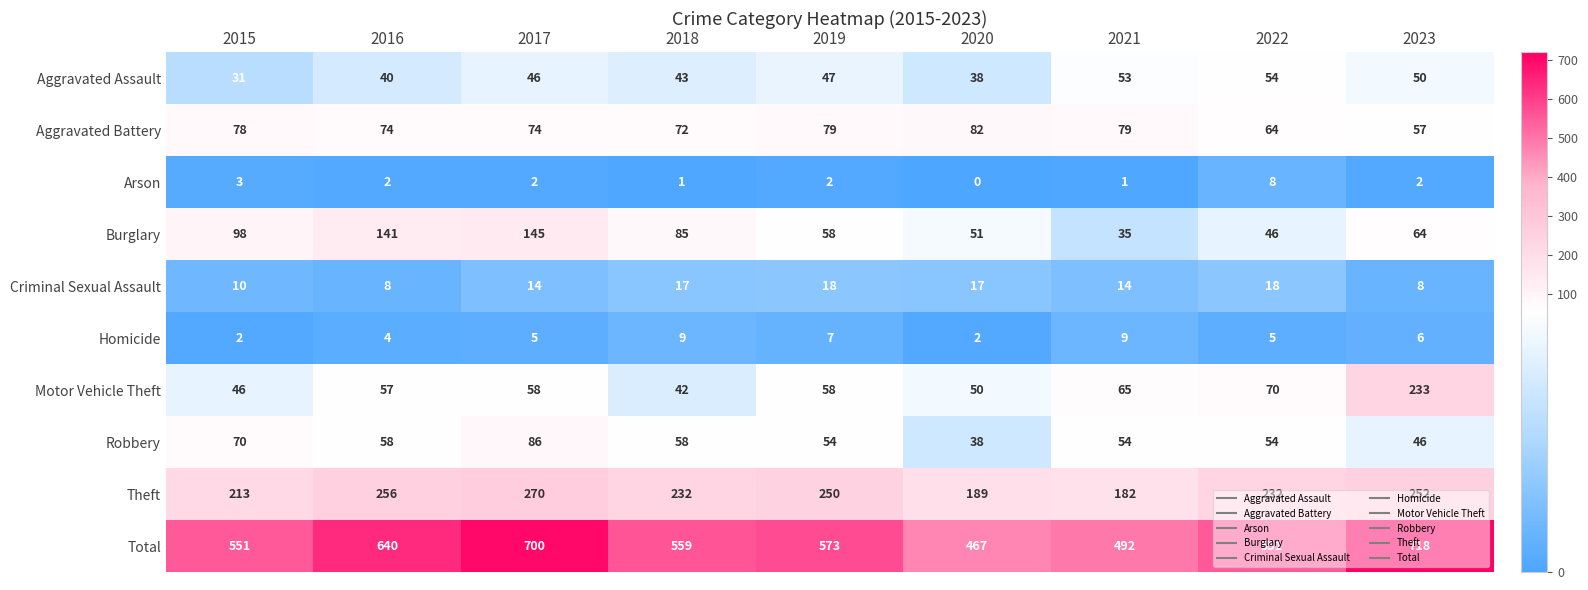

Rank the series by their maximum value, from highest to lowest.

Total, Theft, Motor Vehicle Theft, Burglary, Robbery, Aggravated Battery, Aggravated Assault, Criminal Sexual Assault, Homicide, Arson